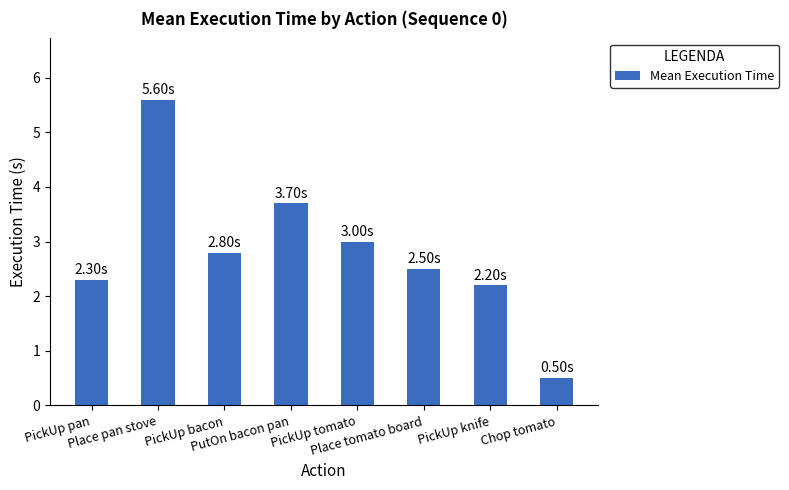

What is the change in value from Place pan stove to PickUp knife?

-3.4